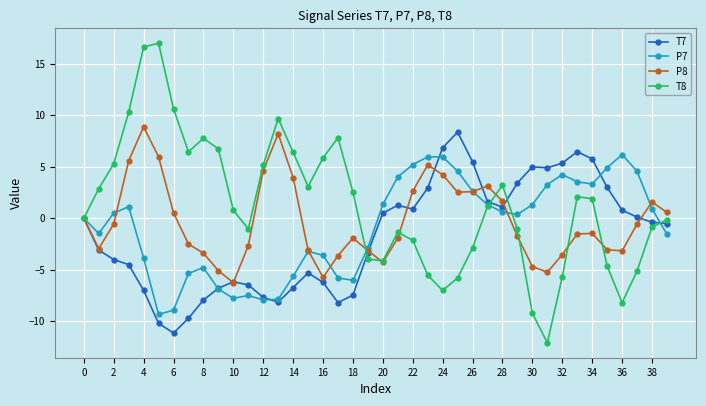

True or false: P8 and T7 cross at least once.

True